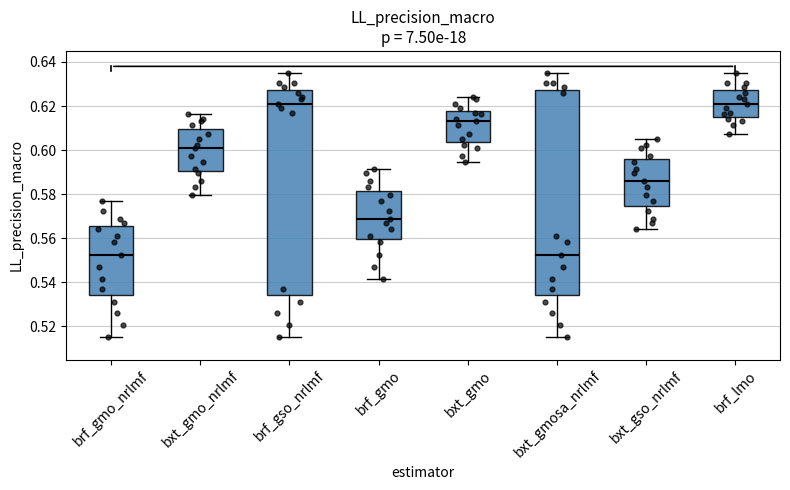

Where does the upper whisker of the box for bxt_gmo_nrlmf end on the y-axis? The values are not printed on the chart, so give them approximately, as read against the axis.

0.616